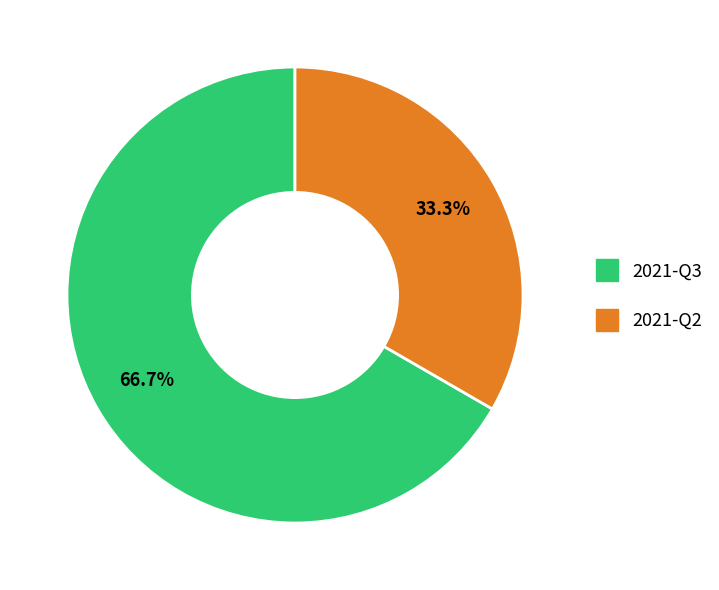

Count the number of slices in the pie.

2